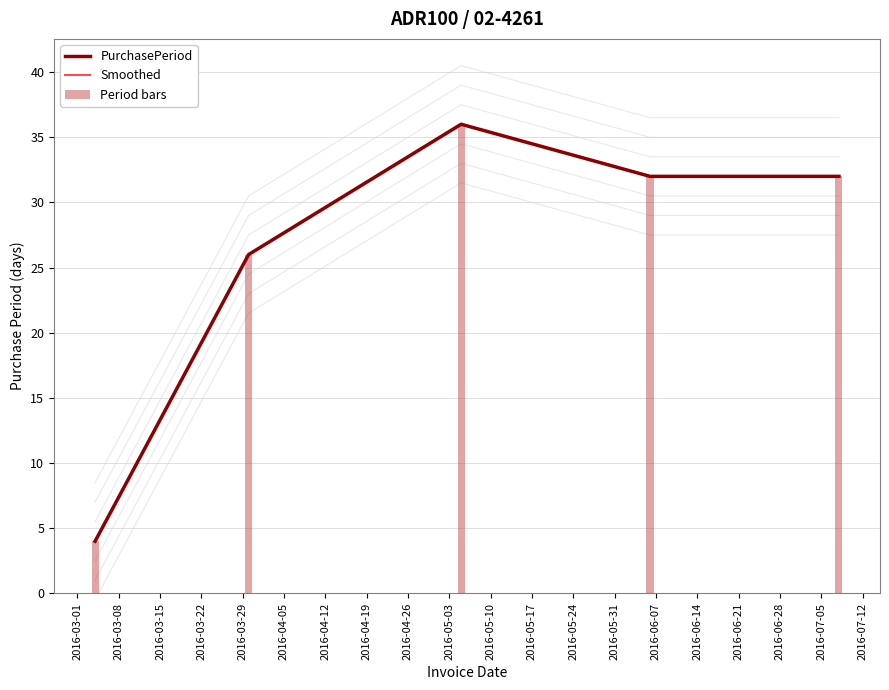

What are all the series names shown in the legend?

PurchasePeriod, Smoothed, Period bars